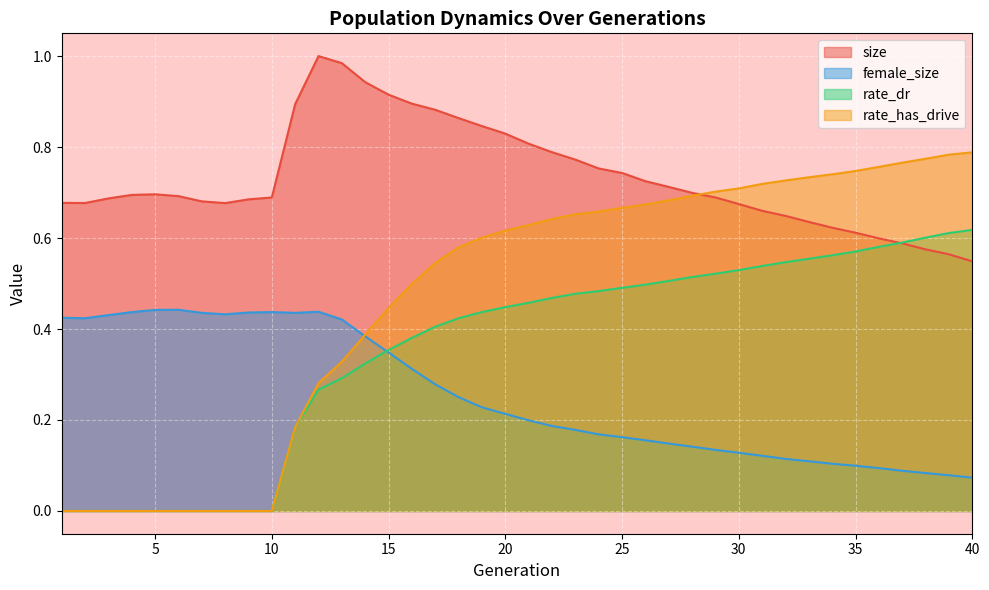

What is the total value across all series at 26?

2.1